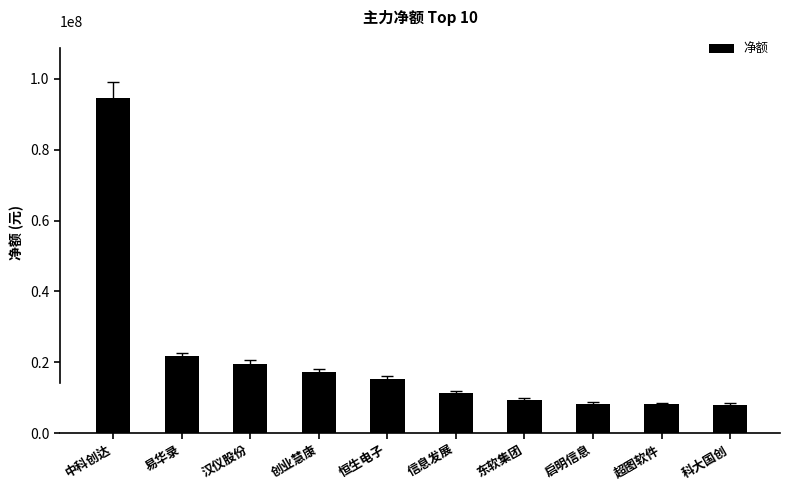

Does the chart contain any negative values?

No